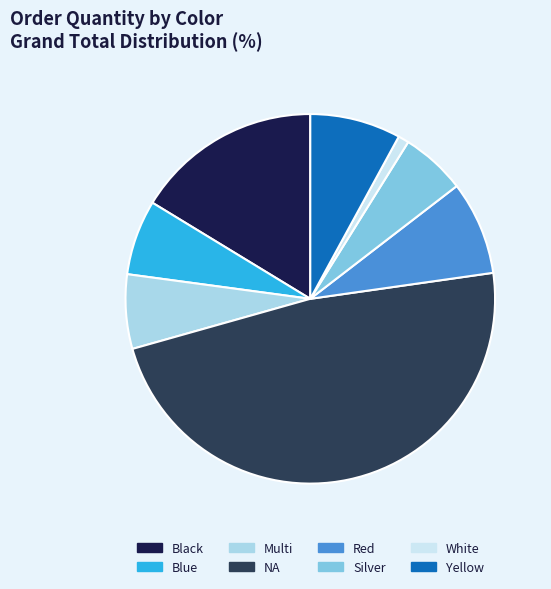

Do Blue and Black together represent more than half of the pie?

No